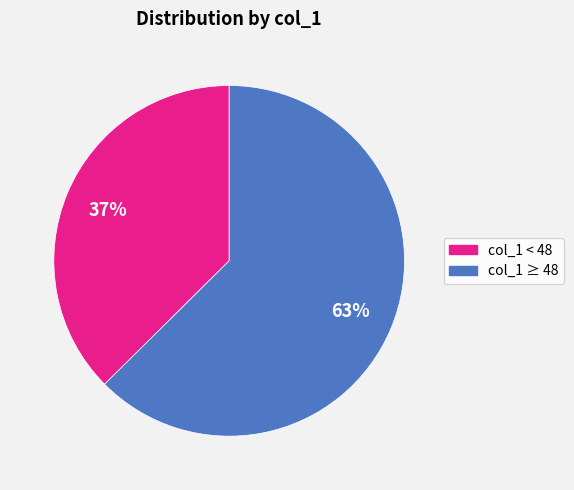

Is there any slice that represents more than half of the pie?

Yes